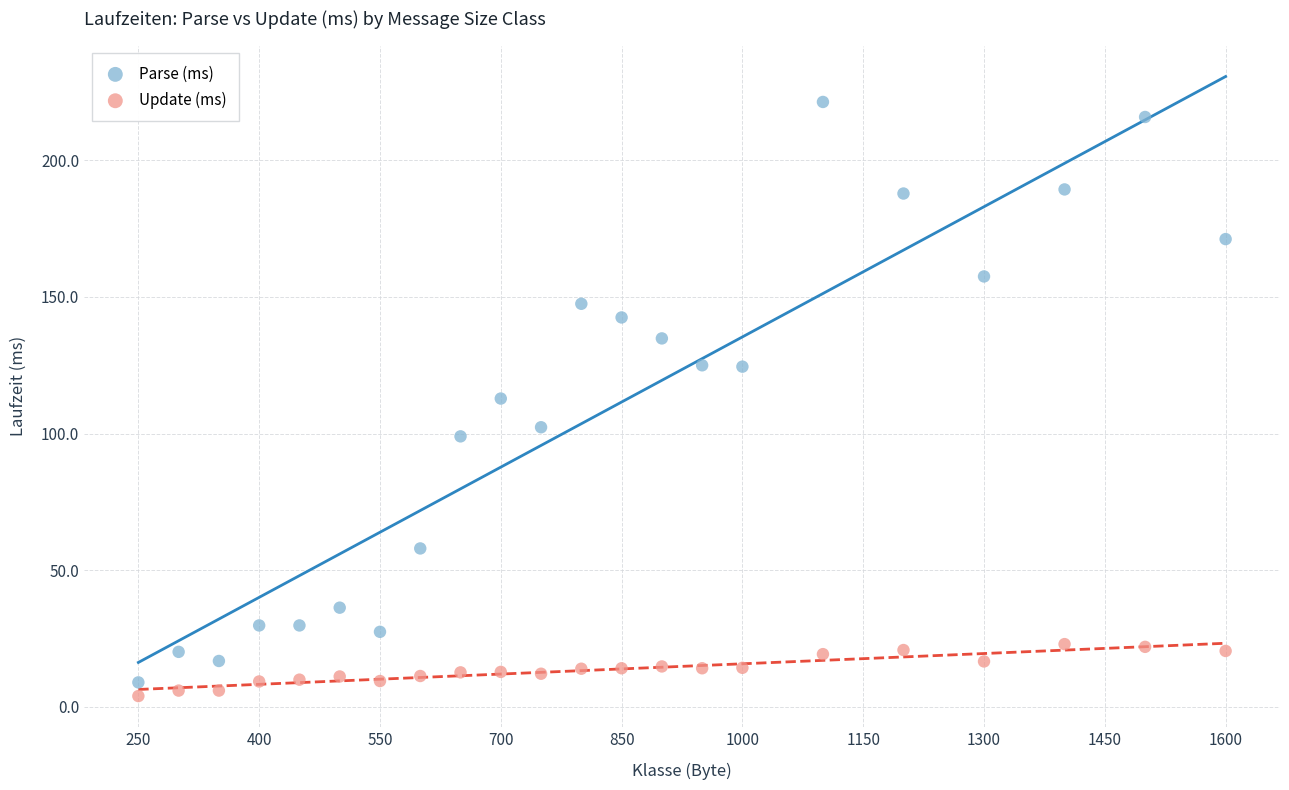

Which series has the widest spread of Y values?

Parse (ms)